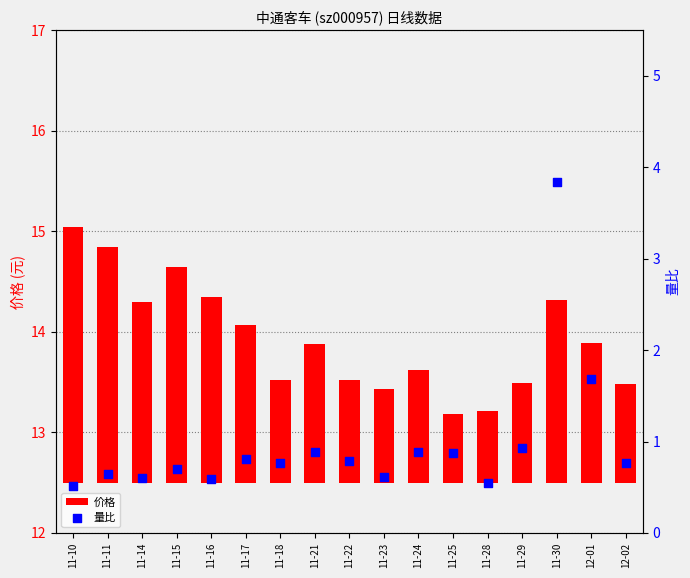

Which series has the largest total across all categories?

价格